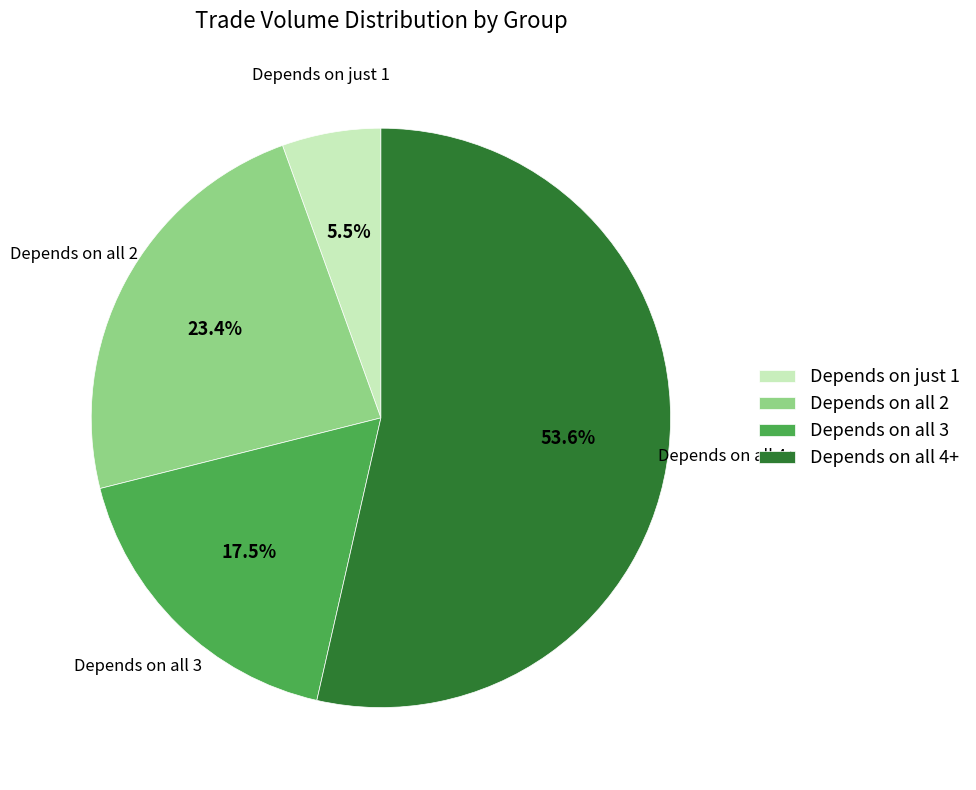

What percentage is NOT represented by Depends on all 4+?

46.4%